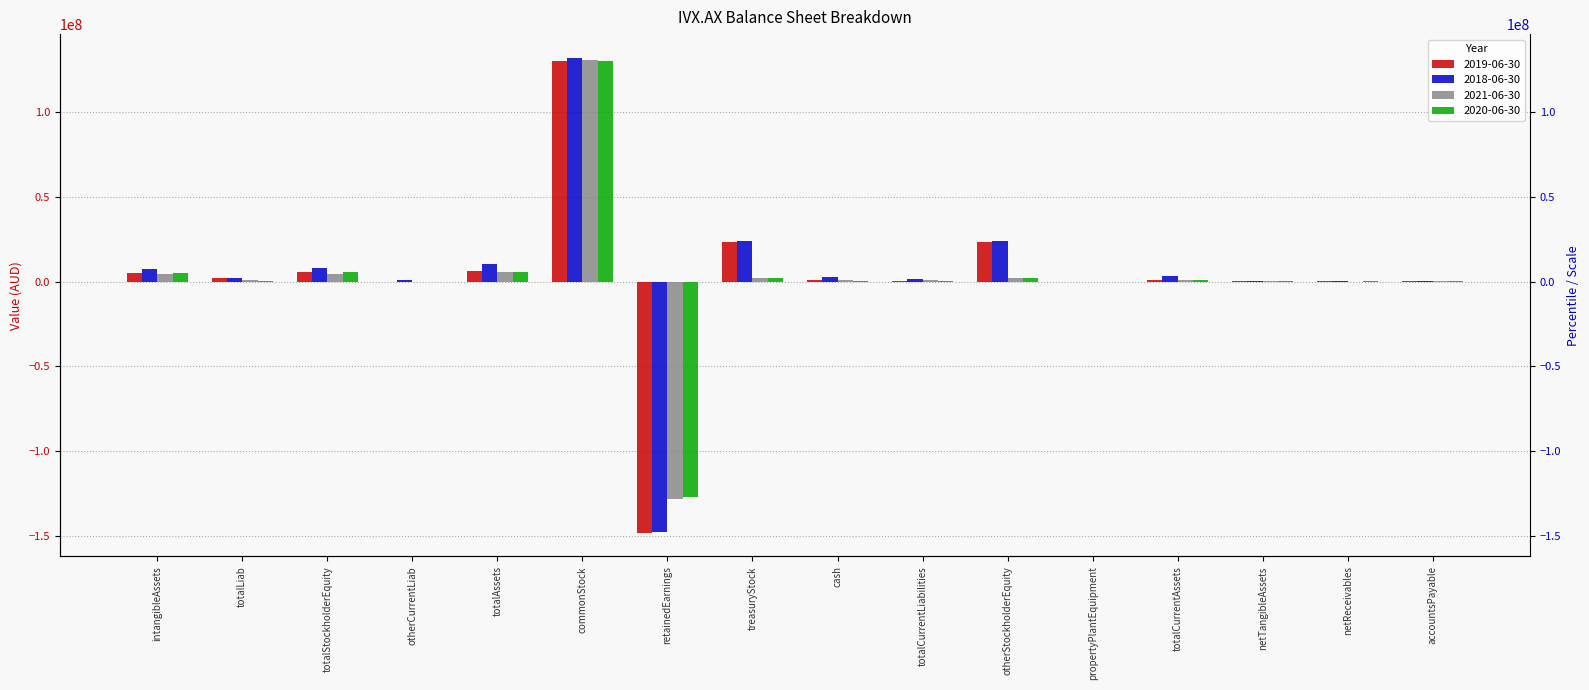

Where does the 2020-06-30 series first go above 618843?

intangibleAssets